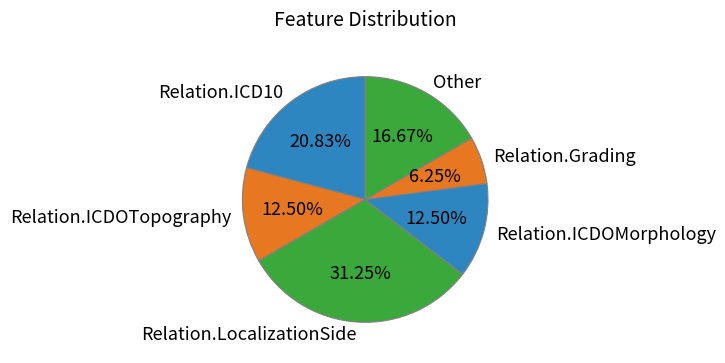

Approximately how many times larger is the value at Relation.Grading compared to Relation.ICD10?

0.3